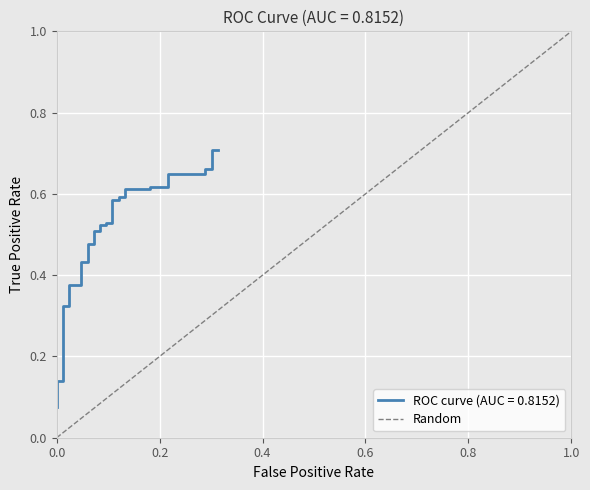

Between 1.0 and 0.0, which is larger?

1.0